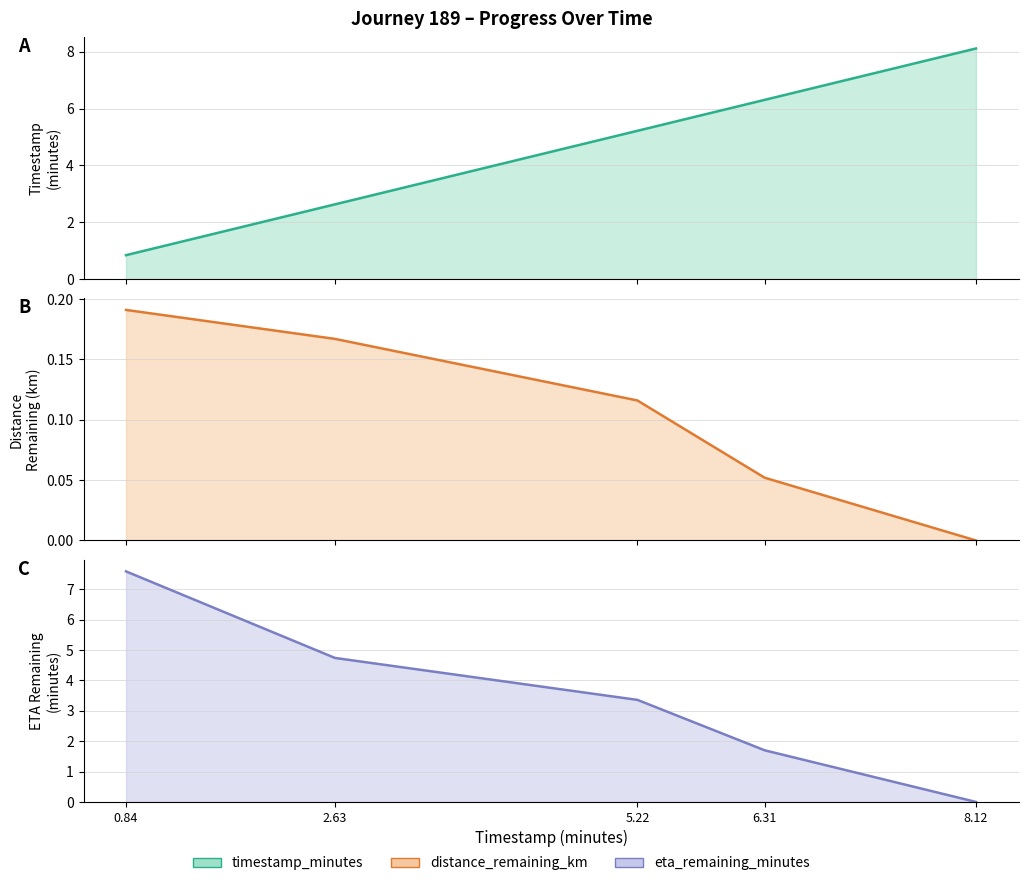

What is the average value of the timestamp_minutes series?

4.6